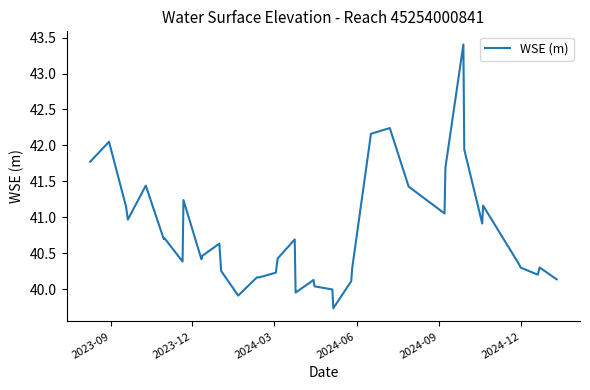

Does the chart have visible grid lines?

No